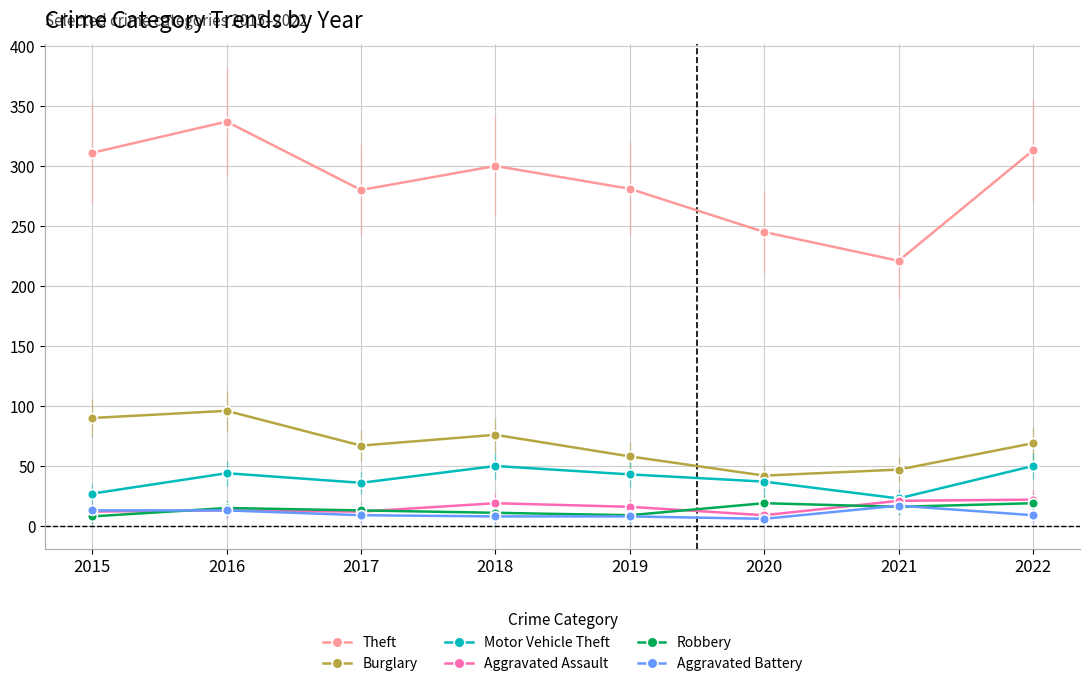

What is the difference between the maximum and minimum values in the Theft series?

116